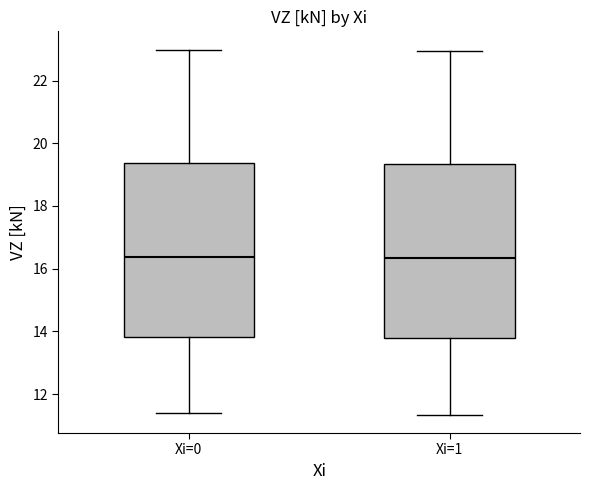

Reading left to right, transcribe this box plot: for each box, give where its median line is, the range the box spans, and where its two whiskers end, as read against the y-axis. The values are not printed on the chart, so give them approximately, as read against the axis.

Xi=0: median 16.4, box 13.8 to 19.4, whiskers 11.4 to 23.0
Xi=1: median 16.4, box 13.8 to 19.4, whiskers 11.4 to 23.0